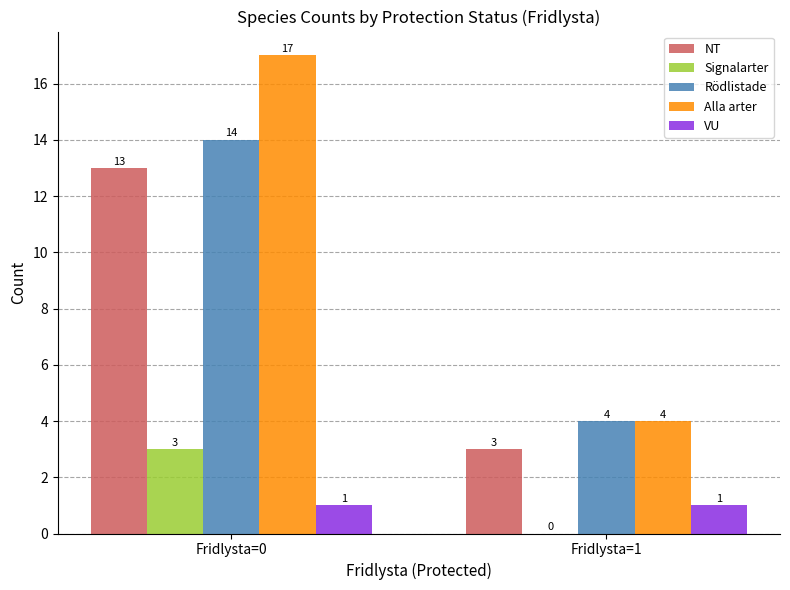

What are all the series names shown in the legend?

NT, Signalarter, Rödlistade, Alla arter, VU